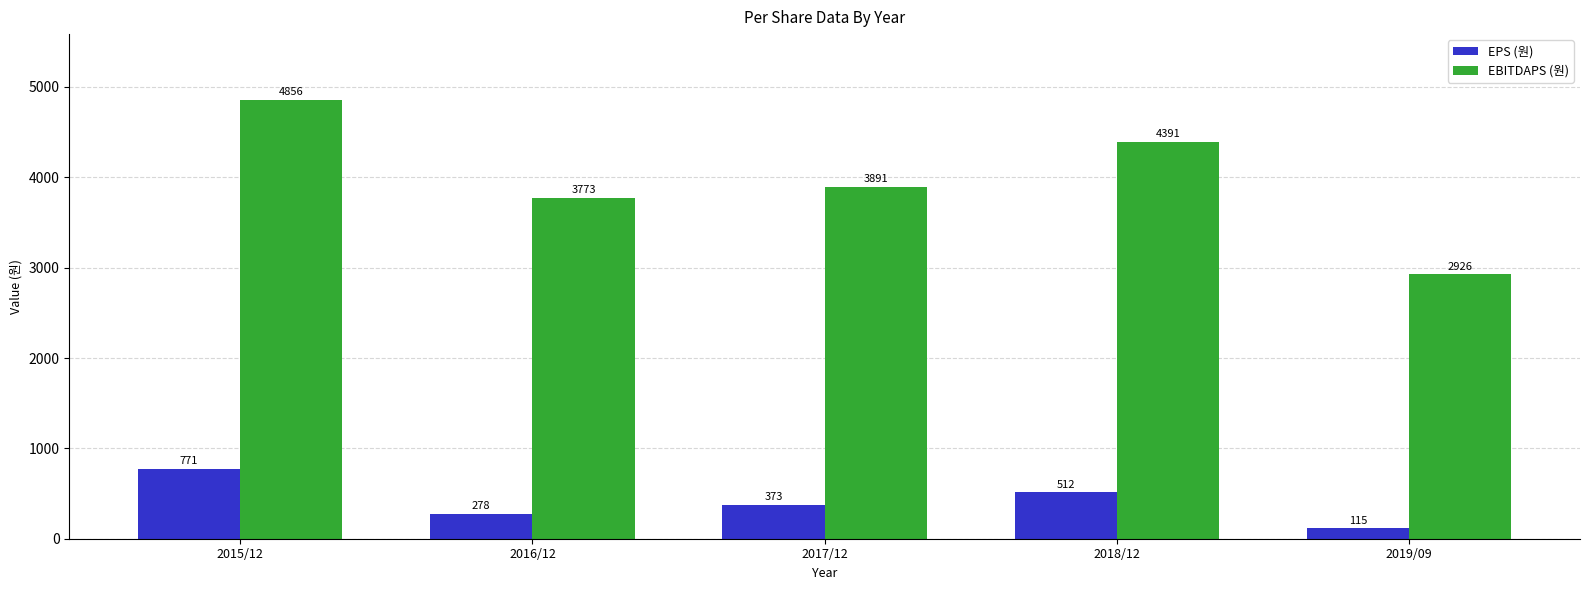

How many categories are shown in the chart?

5